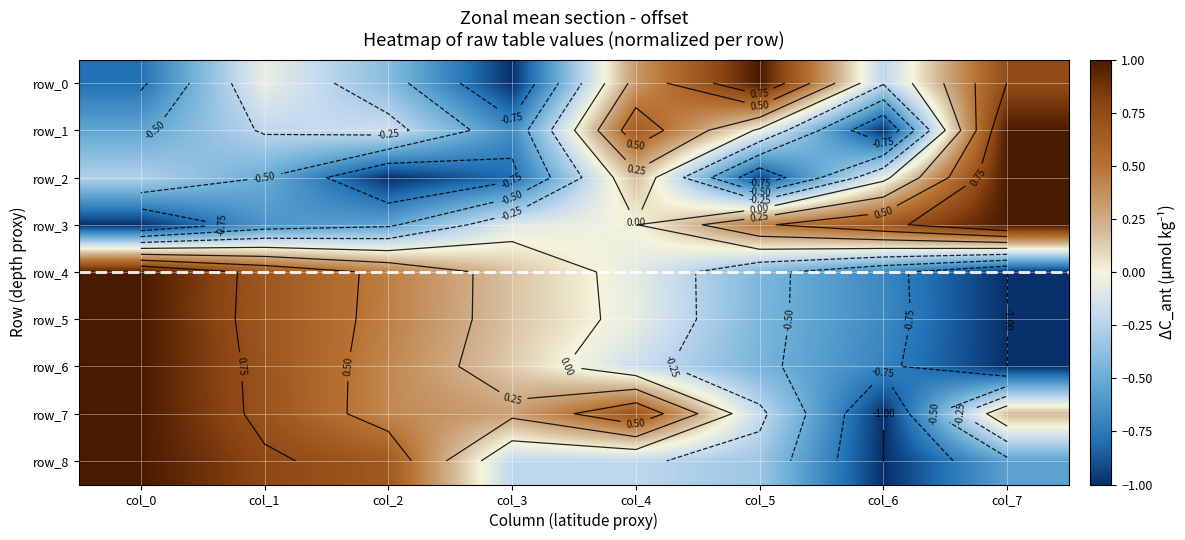

How many series are shown in this chart?

9